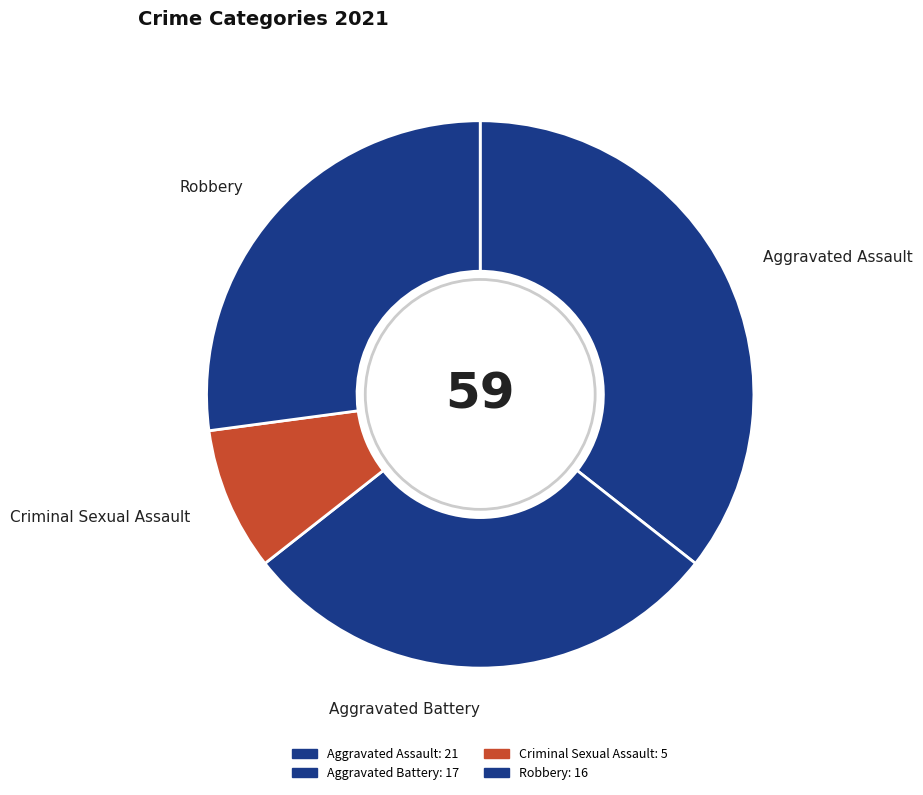

Rank the categories by value from highest to lowest.

Aggravated Assault, Aggravated Battery, Robbery, Criminal Sexual Assault